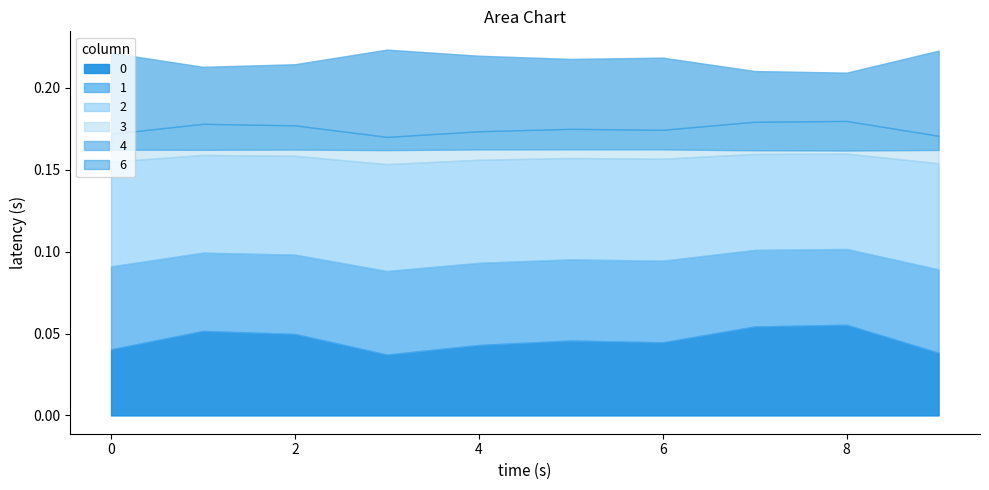

Does the chart have visible grid lines?

No